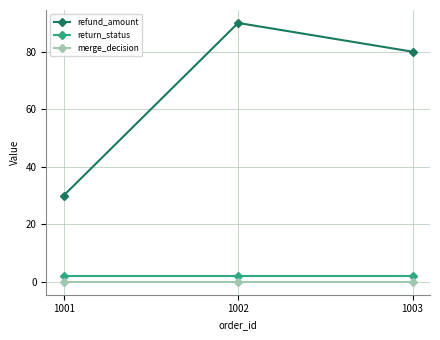

Reading right to left, extract all data points from this chart.

refund_amount: 80	90	30
return_status: 2	2	2
merge_decision: 0	0	0